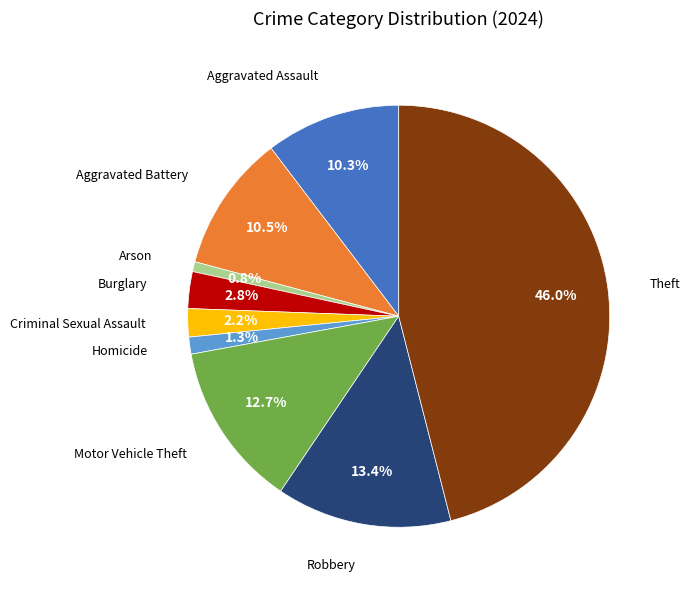

Is there a majority slice in this chart?

No